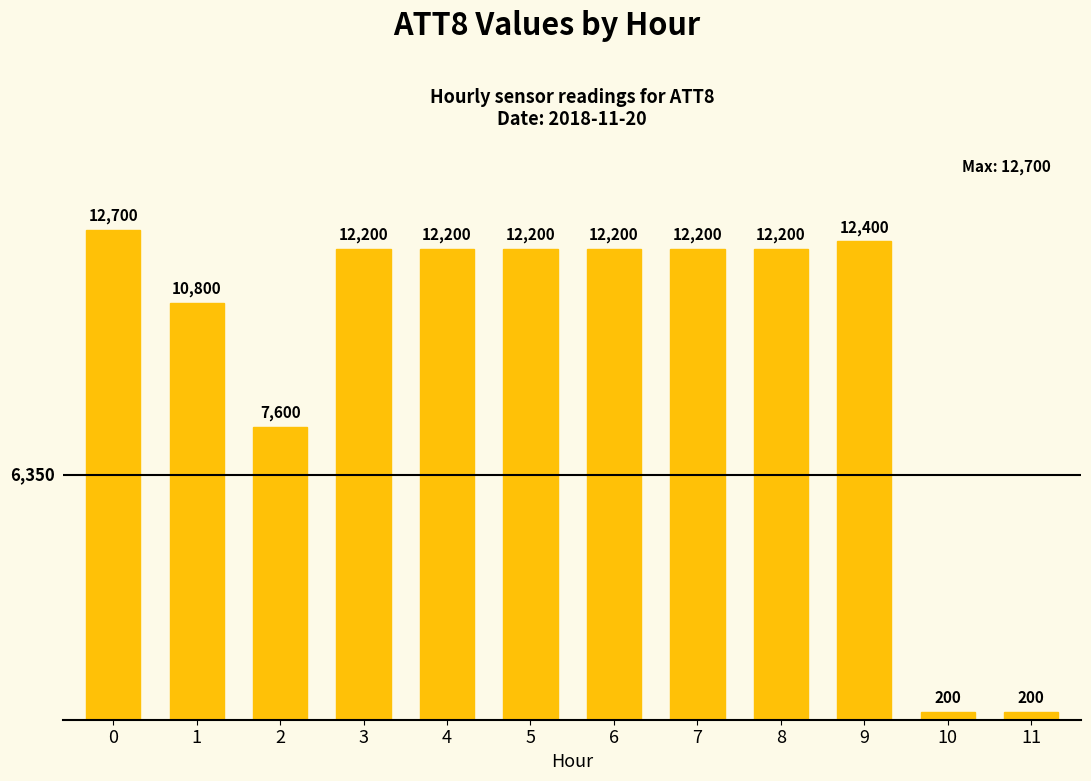

How many data points does each series have?

12